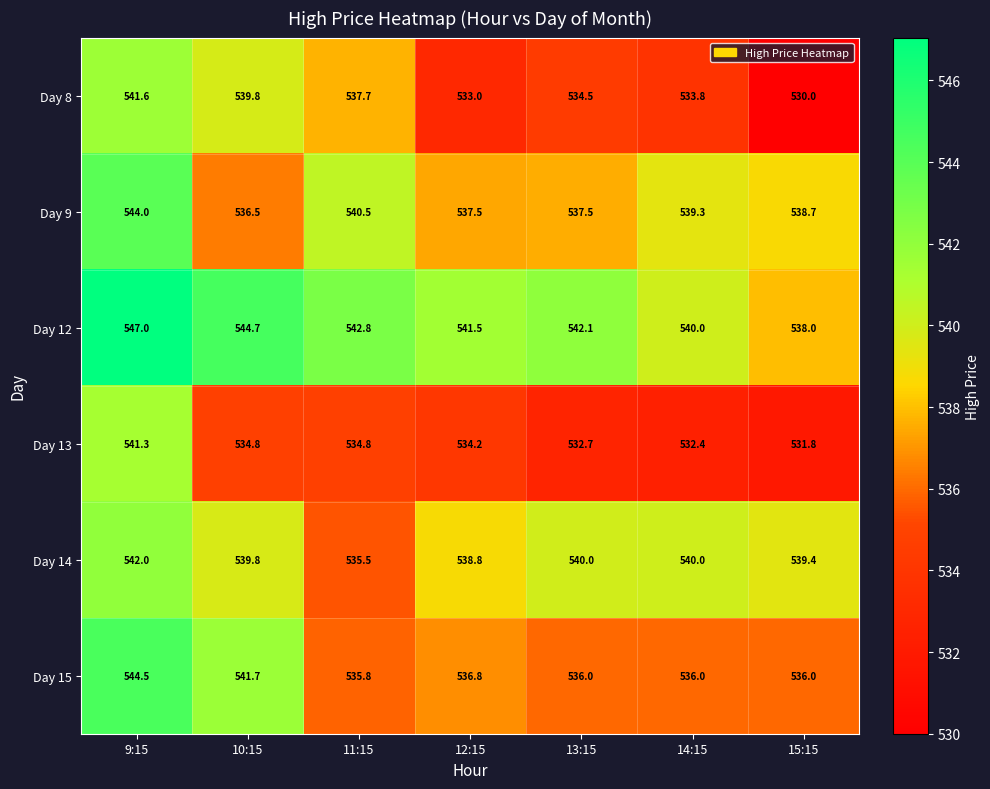

Rank the series by their maximum value, from lowest to highest.

Day 13, Day 8, Day 14, Day 9, Day 15, Day 12